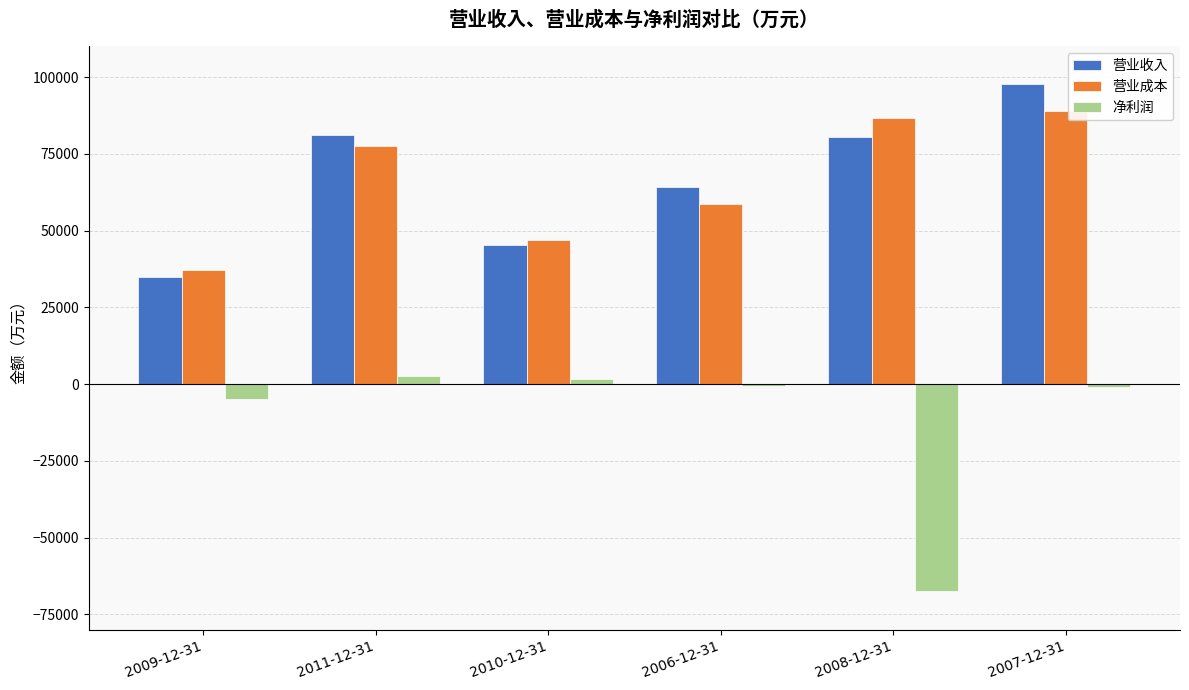

The 净利润 series shows -1095 at 2007-12-31. True or false?

True